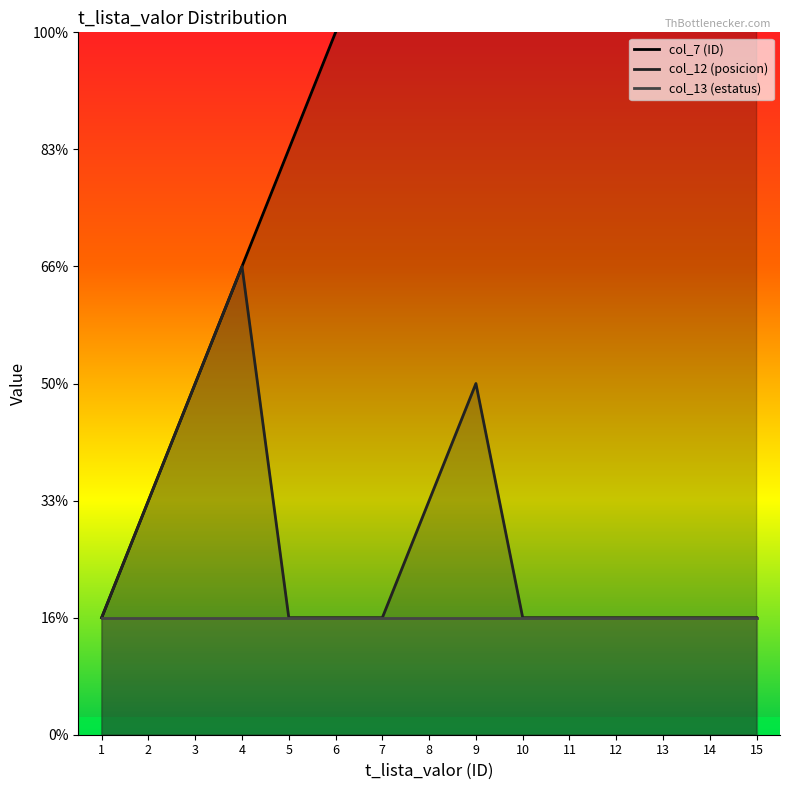

True or false: col_13 (estatus) and col_12 (posicion) cross at least once.

False